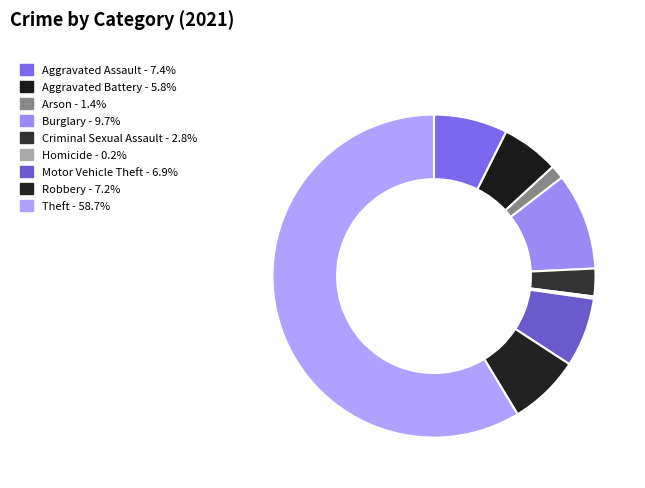

Is it true that Theft is 59% of the pie?

True